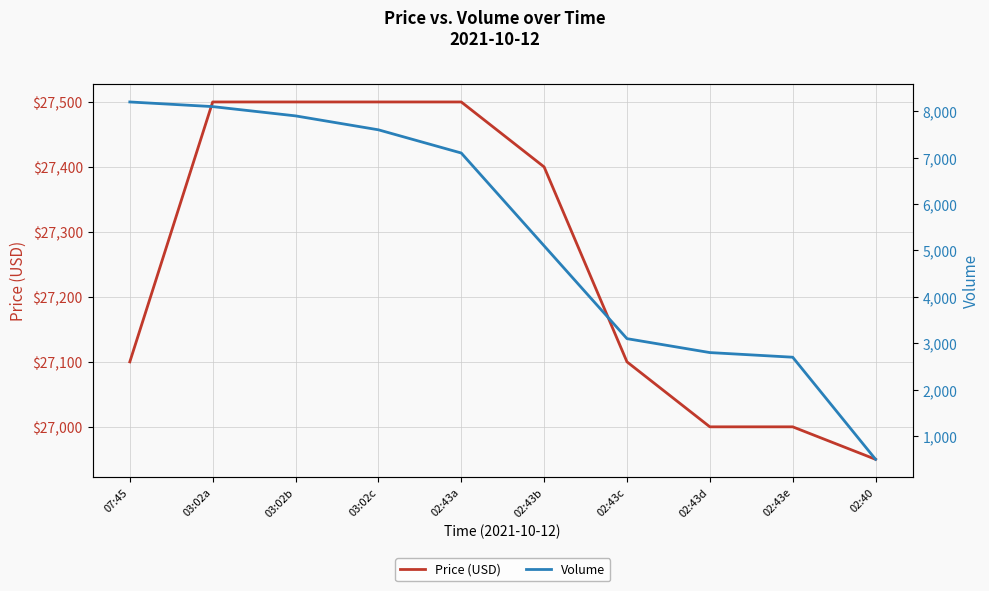

True or false: Volume and Price (USD) intersect in this chart.

False